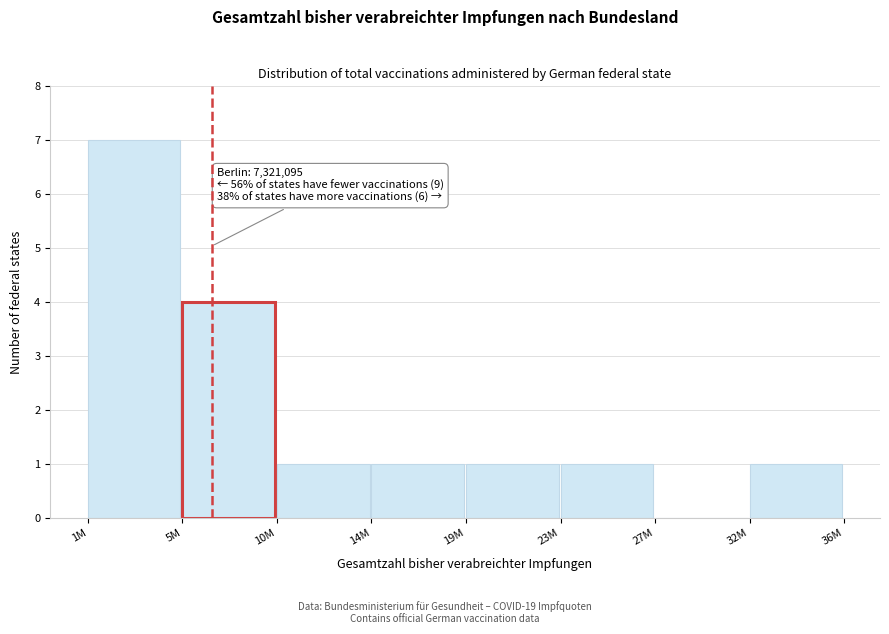

Reading left to right, list all the values displayed in this chart.

1M=7	5M=4	10M=1	14M=1	19M=1	23M=1	27M=0	32M=1